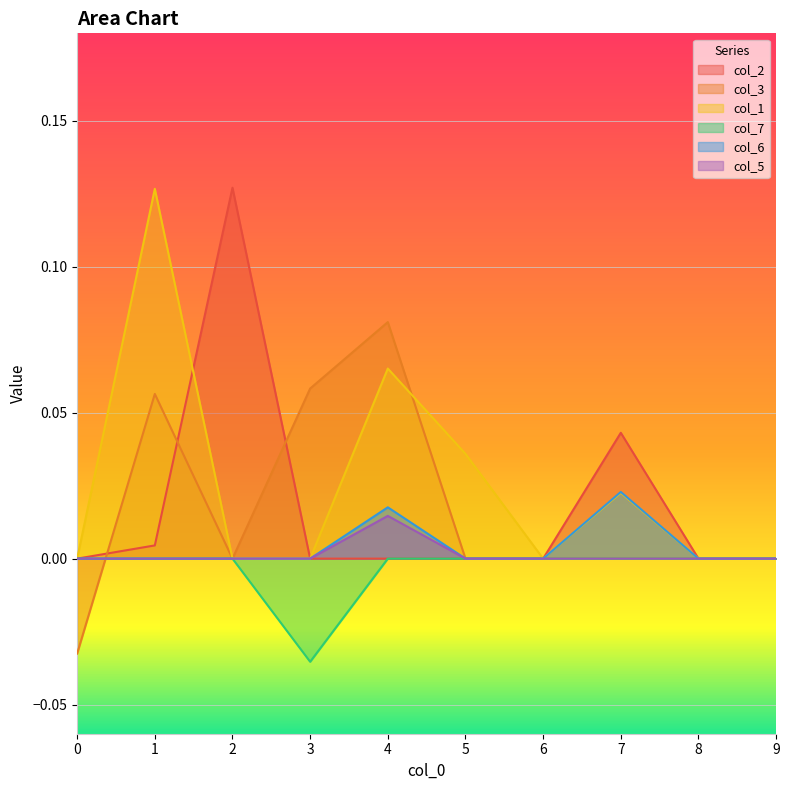

What is the sum of all col_2 values?

0.2